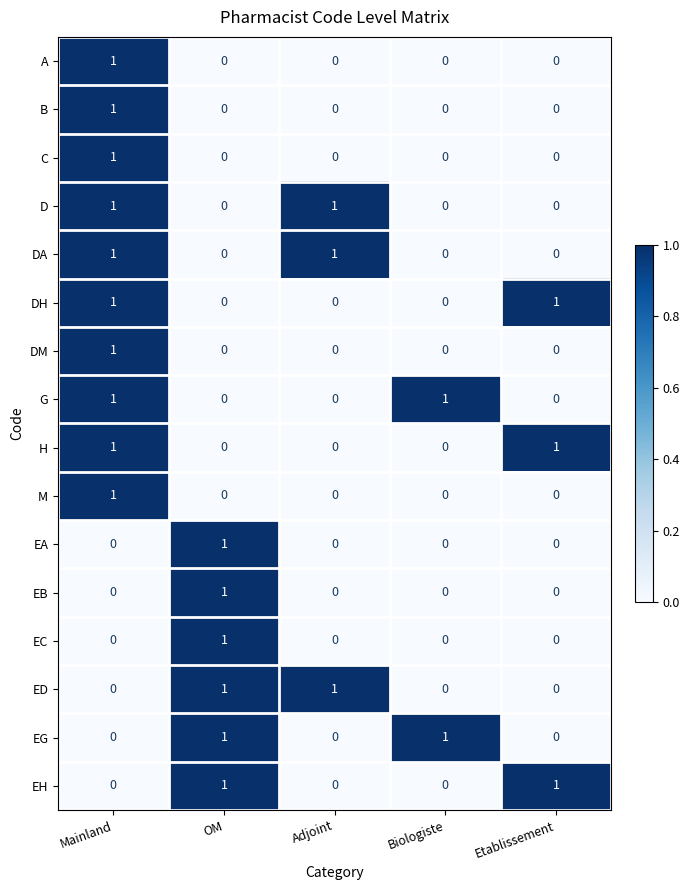

The value of EH at OM is 1. True or false?

True